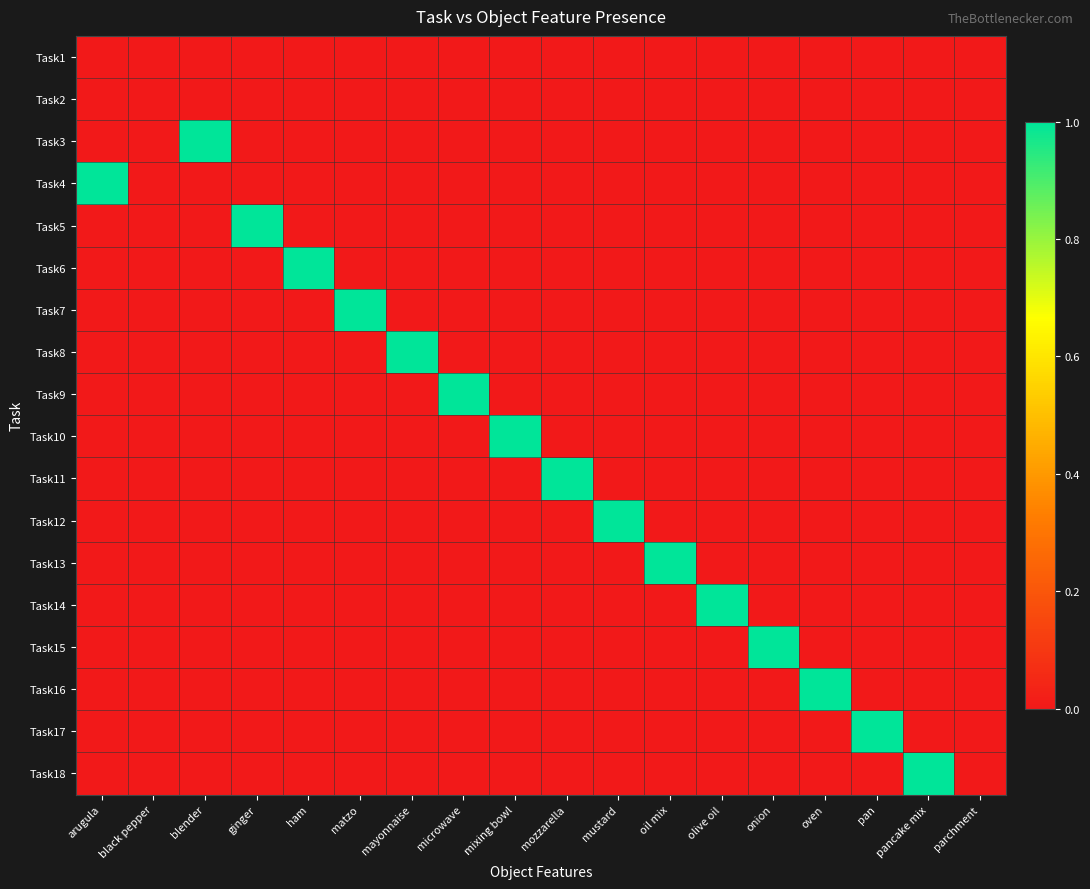

At how many categories does at least one series exceed 0?

16